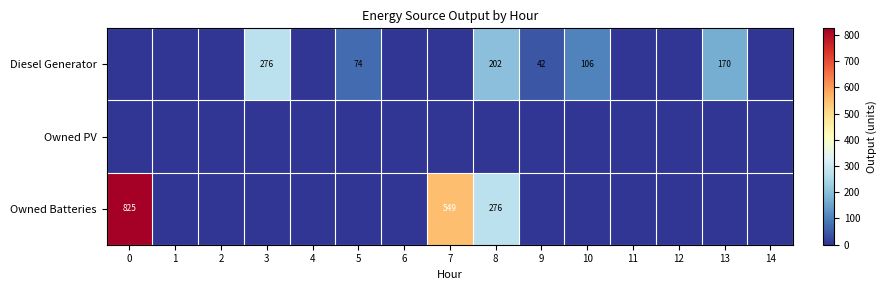

Is it true that Diesel Generator equals 60 at 9?

False